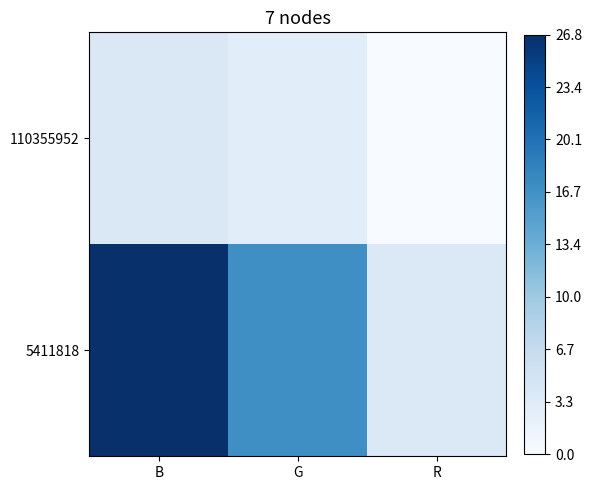

Between G and R, which series saw the biggest shift?

5411818